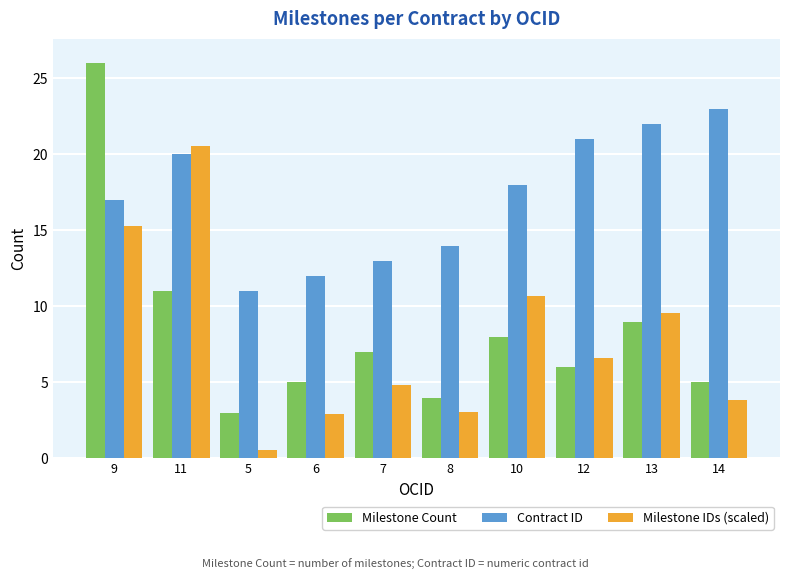

What is the sum of all Contract ID values?

171.0